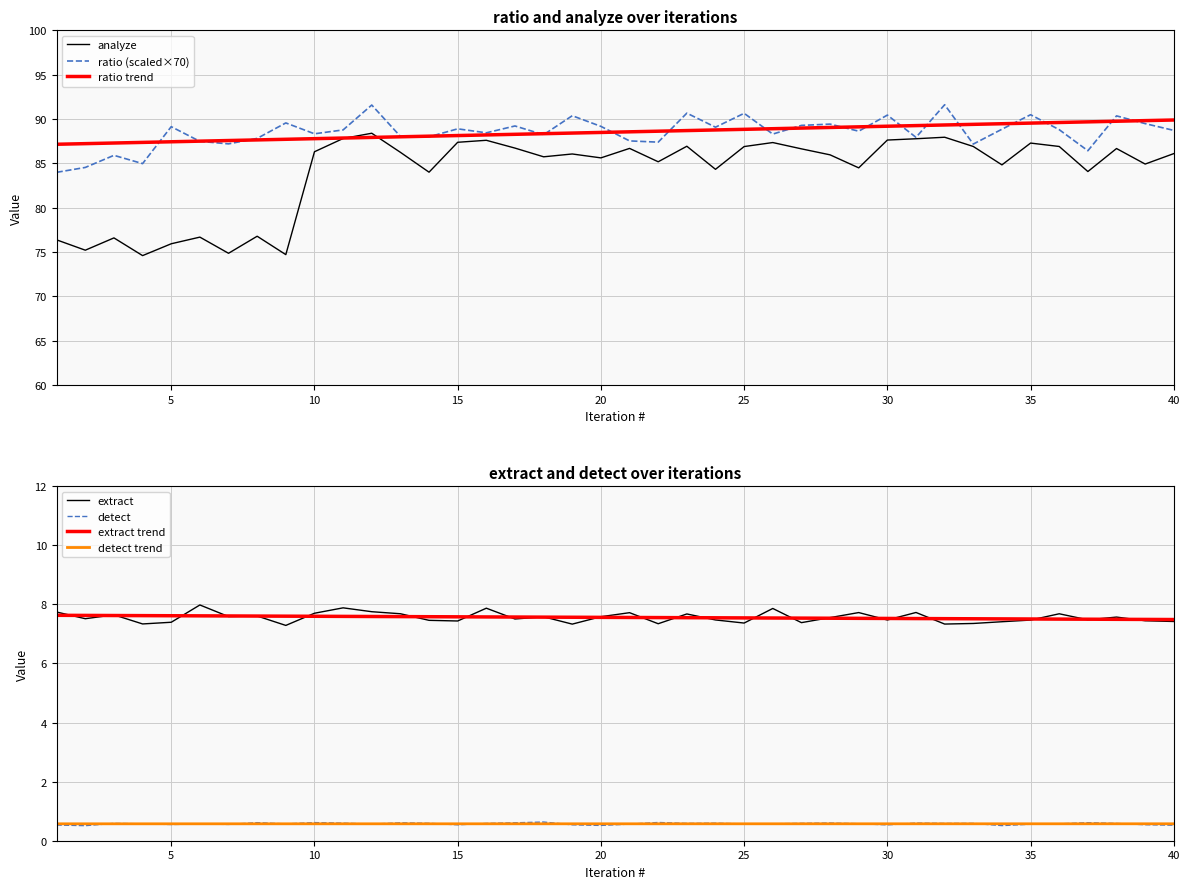

List the series in order of their peak value, highest first.

ratio (col12), analyze, extract, detect